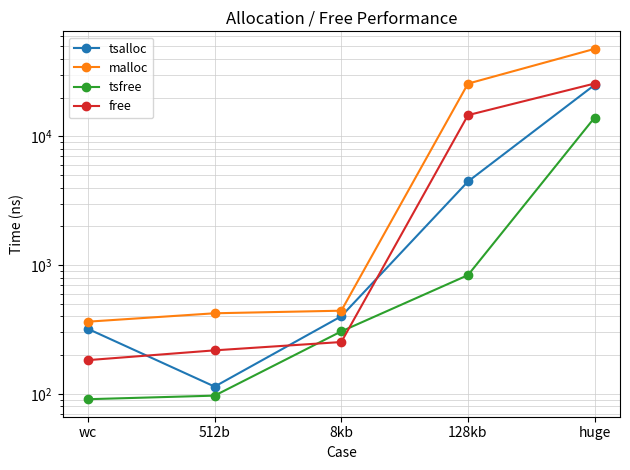

How many categories are shown in the chart?

5